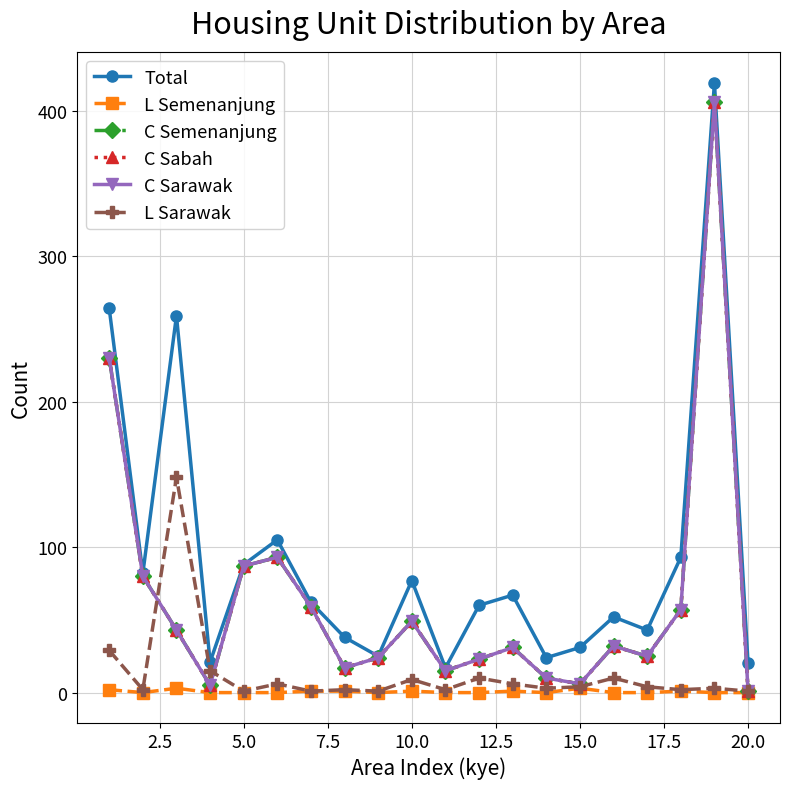

Does the chart have visible grid lines?

Yes